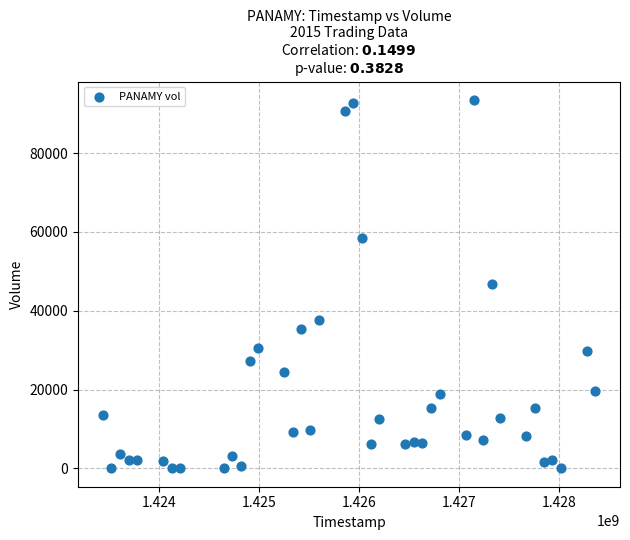

What is the range of Y values (max minus min)?

93500